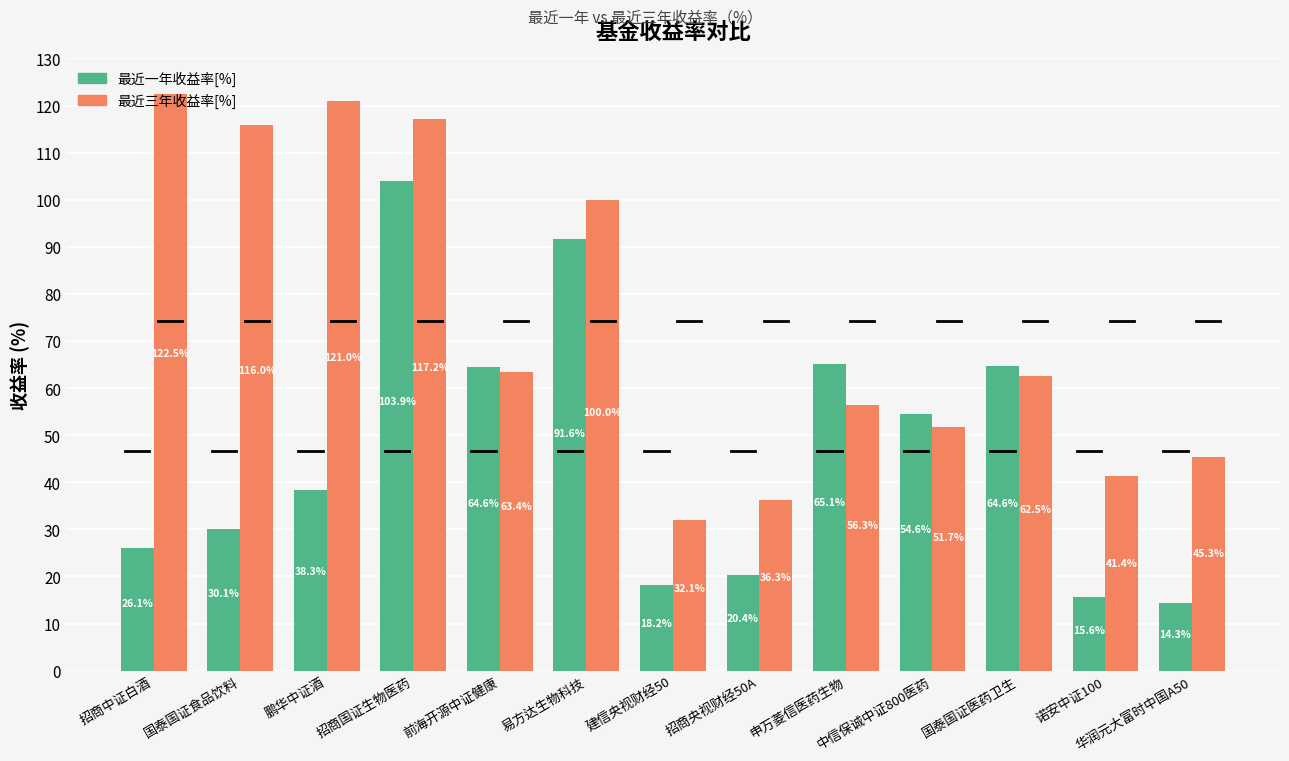

Rank the categories by 最近三年收益率[%] value from highest to lowest.

招商中证白酒, 鹏华中证酒, 招商国证生物医药, 国泰国证食品饮料, 易方达生物科技, 前海开源中证健康, 国泰国证医药卫生, 申万菱信医药生物, 中信保诚中证800医药, 华润元大富时中国A50, 诺安中证100, 招商央视财经50A, 建信央视财经50